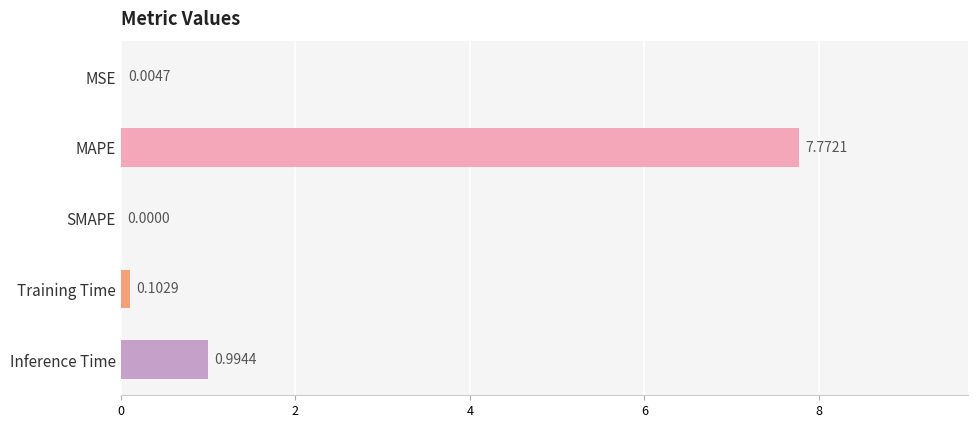

How many distinct data groups are displayed?

1